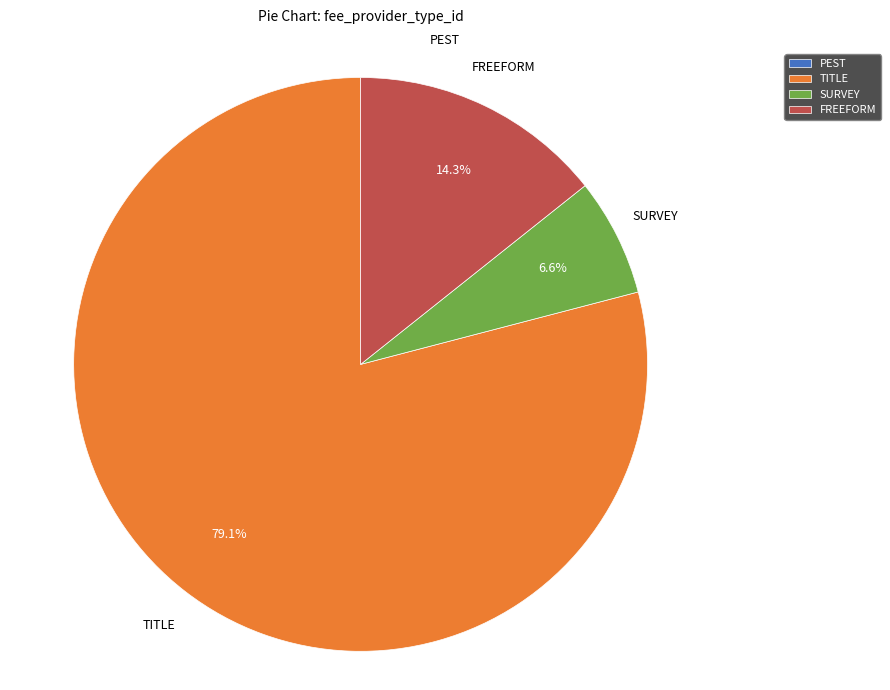

What is the largest slice in the pie chart?

TITLE